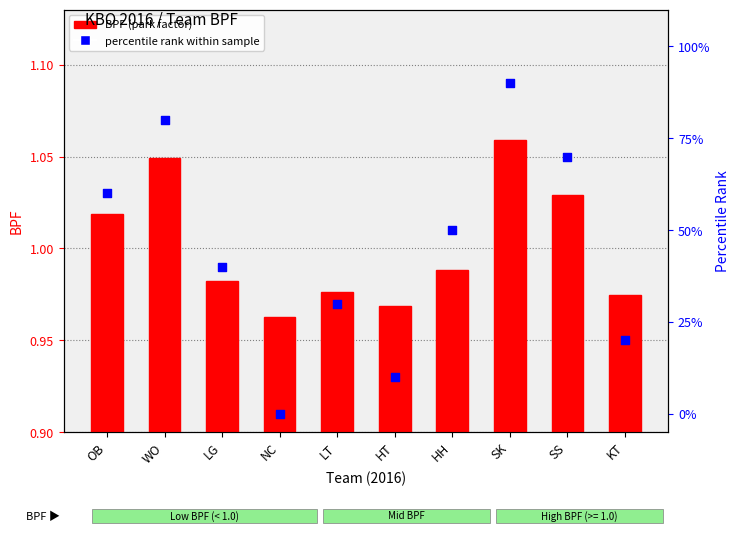

Which series contains the lowest Y value?

percentile rank within sample